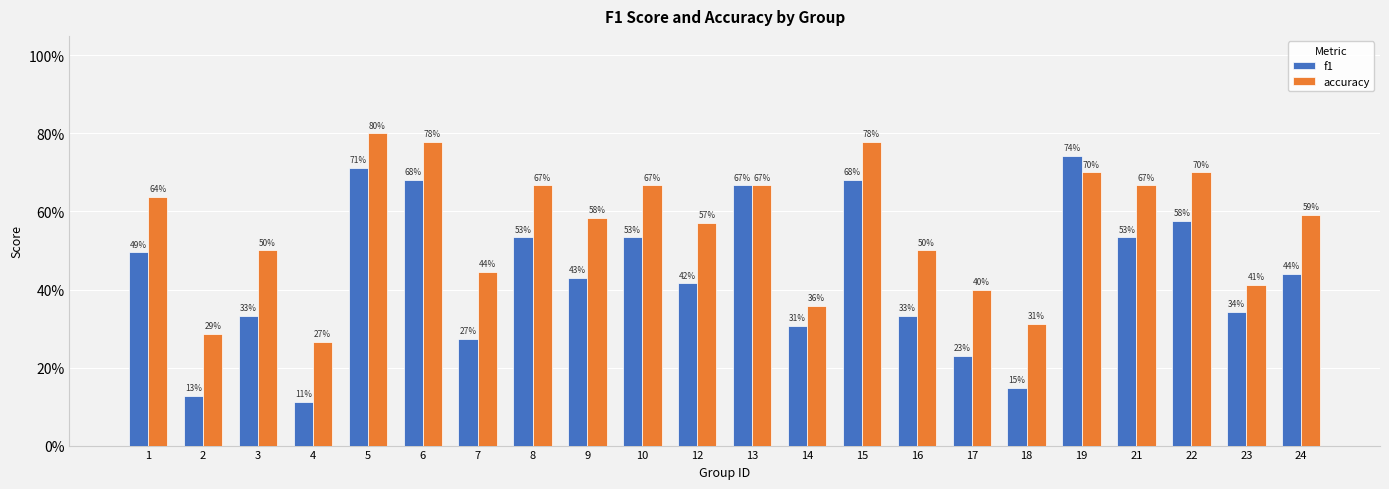

Reading left to right, list all the values displayed in this chart.

f1: 0.5	0.1	0.3	0.1	0.7	0.7	0.3	0.5	0.4	0.5	0.4	0.7	0.3	0.7	0.3	0.2	0.1	0.7	0.5	0.6	0.3	0.4
accuracy: 0.6	0.3	0.5	0.3	0.8	0.8	0.4	0.7	0.6	0.7	0.6	0.7	0.4	0.8	0.5	0.4	0.3	0.7	0.7	0.7	0.4	0.6